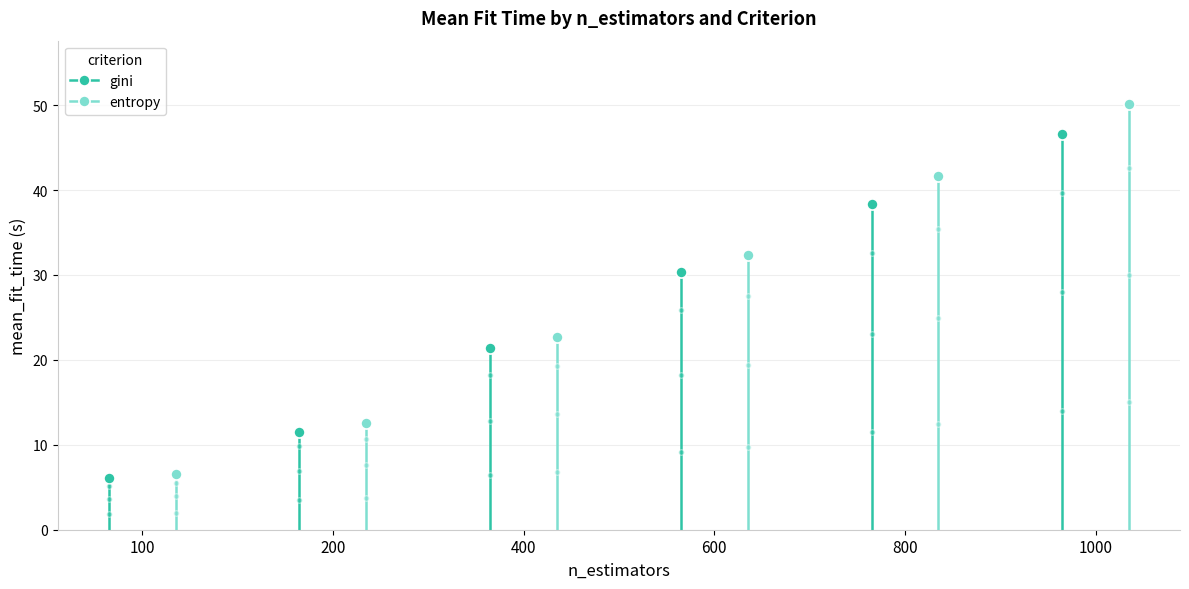

True or false: gini has a value of 46.6 at 1000.

True